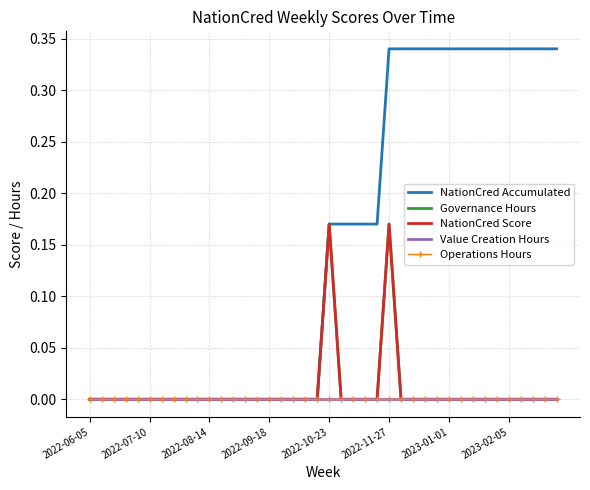

Which series has the largest total across all categories?

NationCred Accumulated